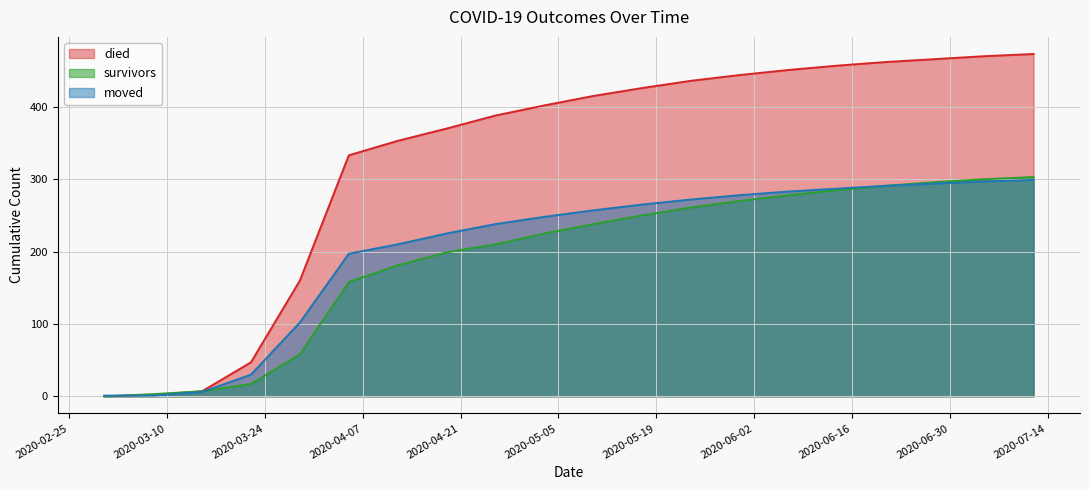

Reading left to right, what are all the values shown in this chart?

survivors: 2020-03-01=0	2020-03-08=3	2020-03-15=7	2020-03-22=17	2020-03-29=58	2020-04-05=158	2020-04-12=181	2020-04-19=199	2020-04-26=210	2020-05-03=225	2020-05-10=238	2020-05-17=250	2020-05-24=261	2020-05-31=270	2020-06-07=278	2020-06-14=285	2020-06-21=291	2020-06-28=296	2020-07-05=300	2020-07-12=303
died: 2020-03-01=0	2020-03-08=2	2020-03-15=7	2020-03-22=47	2020-03-29=160	2020-04-05=333	2020-04-12=353	2020-04-19=370	2020-04-26=388	2020-05-03=402	2020-05-10=415	2020-05-17=426	2020-05-24=436	2020-05-31=444	2020-06-07=451	2020-06-14=457	2020-06-21=462	2020-06-28=466	2020-07-05=470	2020-07-12=473
moved: 2020-03-01=1	2020-03-08=1	2020-03-15=6	2020-03-22=30	2020-03-29=102	2020-04-05=197	2020-04-12=210	2020-04-19=225	2020-04-26=238	2020-05-03=248	2020-05-10=257	2020-05-17=265	2020-05-24=272	2020-05-31=278	2020-06-07=283	2020-06-14=287	2020-06-21=291	2020-06-28=294	2020-07-05=297	2020-07-12=299